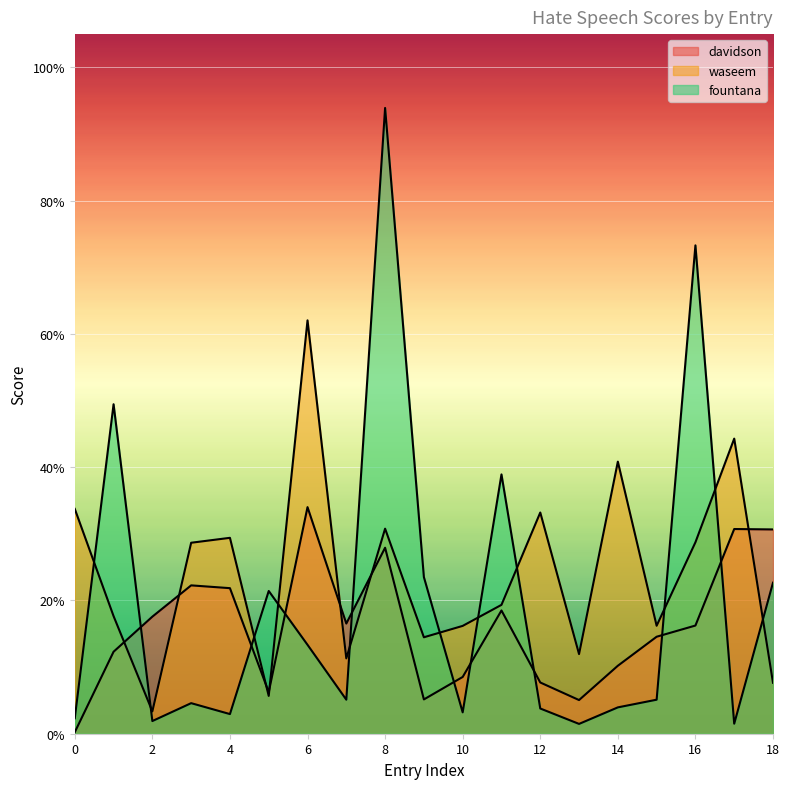

What is the spread (max minus min) of values at 17?

0.4